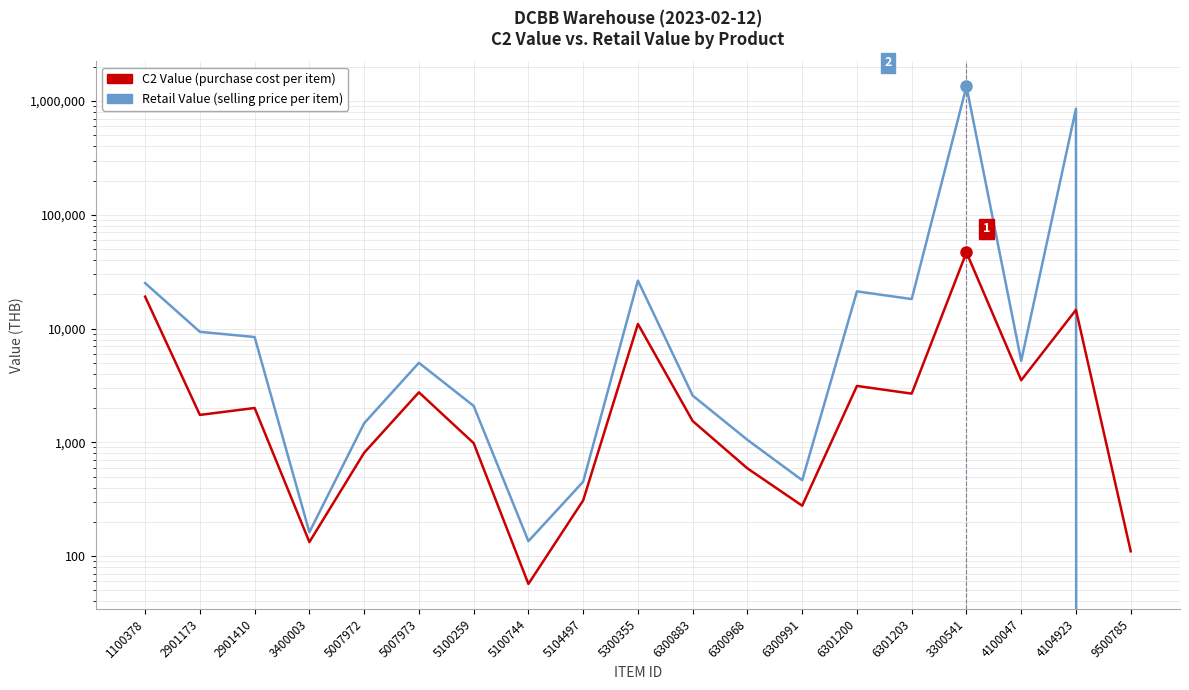

Reading left to right, extract all data points from this chart.

C2 Value: 1100378=19088.0	2901173=1740.0	2901410=2002.3	3400003=132.6	5007972=808.8	5007973=2749.9	5100259=982.8	5100744=56.8	5104497=308.4	5300355=10984.2	6300883=1537.8	6300968=589.4	6300991=276.8	6301200=3129.6	6301203=2677.7	3300541=46755.6	4100047=3510.7	4104923=14601.6	9500785=110.0
Retail Value: 1100378=25104.0	2901173=9360.0	2901410=8424.0	3400003=162.0	5007972=1470.0	5007973=4998.0	5100259=2088.0	5100744=135.0	5104497=450.0	5300355=26400.0	6300883=2574.0	6300968=1050.0	6300991=464.0	6301200=21232.0	6301203=18168.0	3300541=1347960.0	4100047=5200.0	4104923=857952.0	9500785=0.0